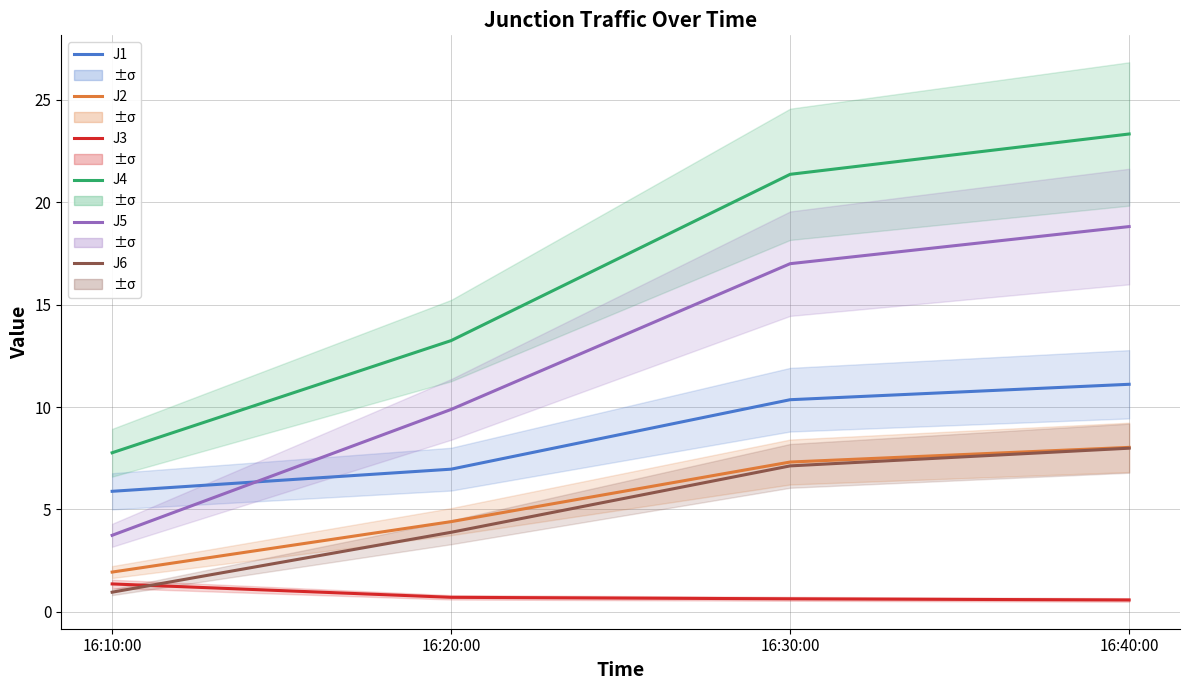

How many values in the J2 series are below 7?

2